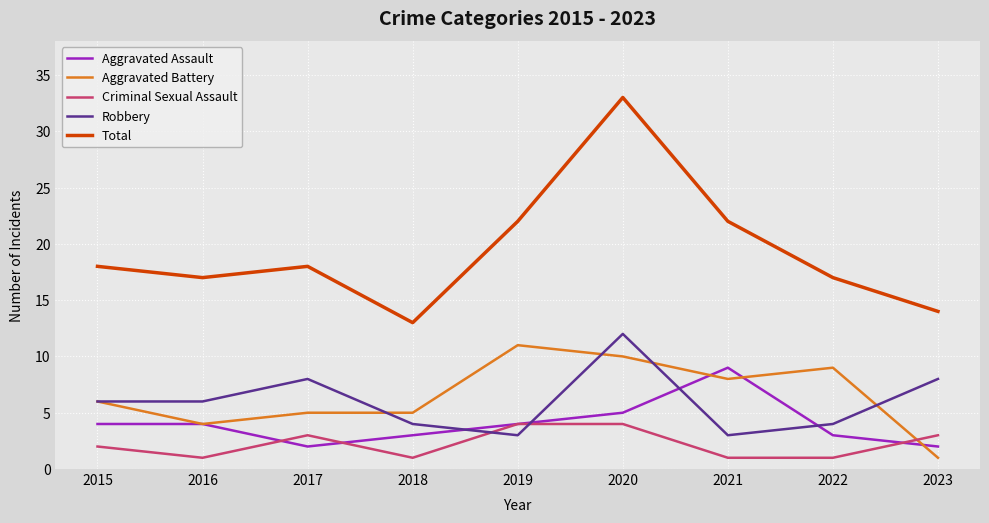

Count the Aggravated Battery values in the range 5 to 9.

5